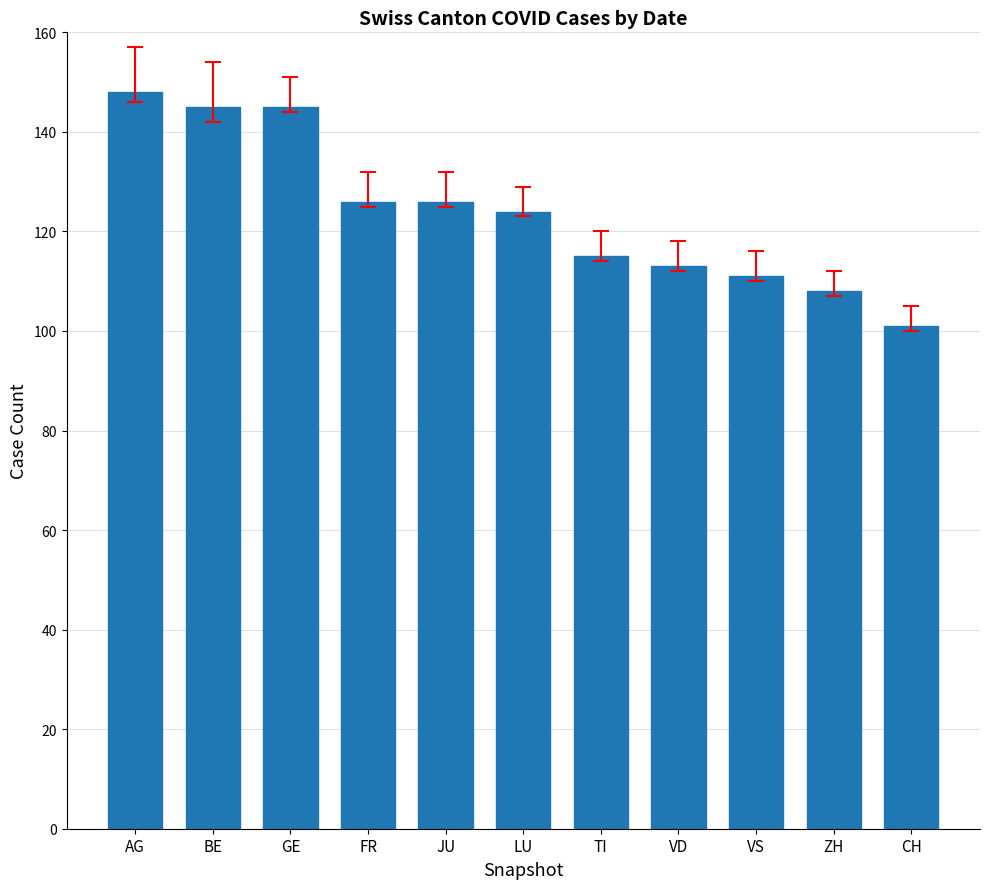

The value at VD is 113. True or false?

True